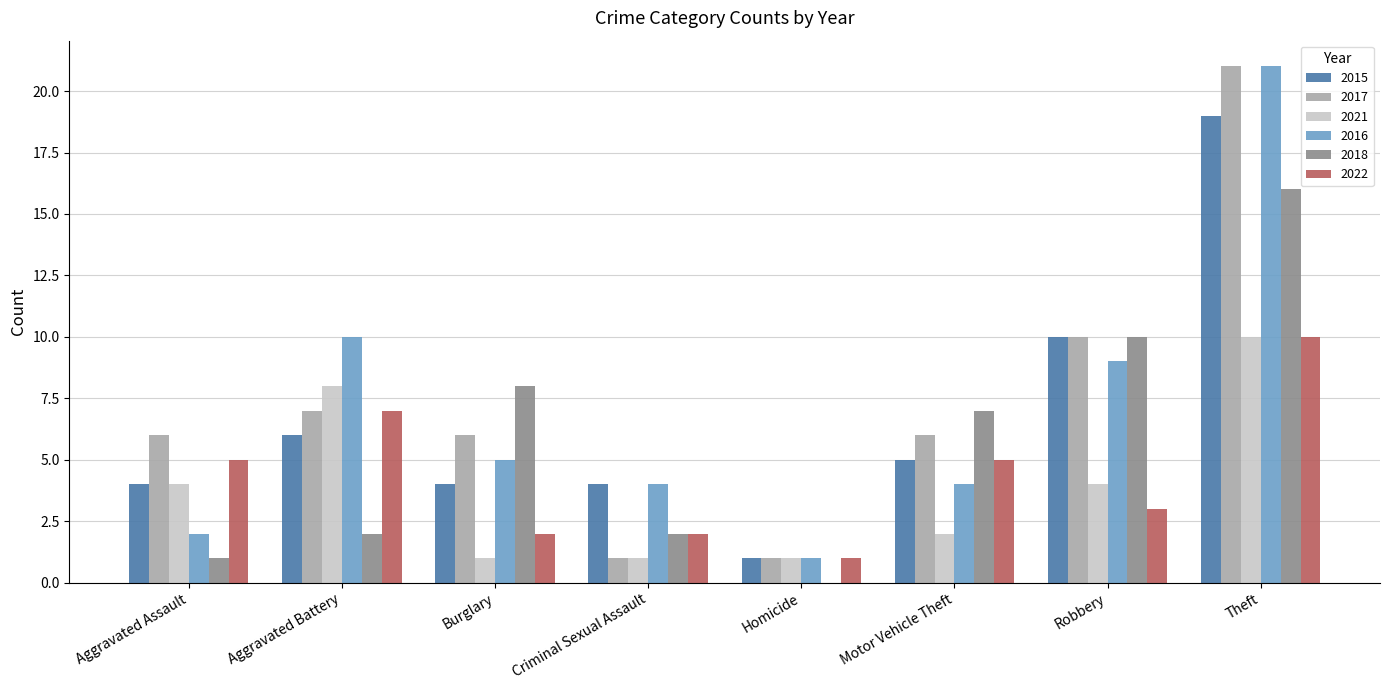

Reading right to left, transcribe all the data shown in this chart.

2015: 19	10	5	1	4	4	6	4
2017: 21	10	6	1	1	6	7	6
2021: 10	4	2	1	1	1	8	4
2016: 21	9	4	1	4	5	10	2
2018: 16	10	7	0	2	8	2	1
2022: 10	3	5	1	2	2	7	5